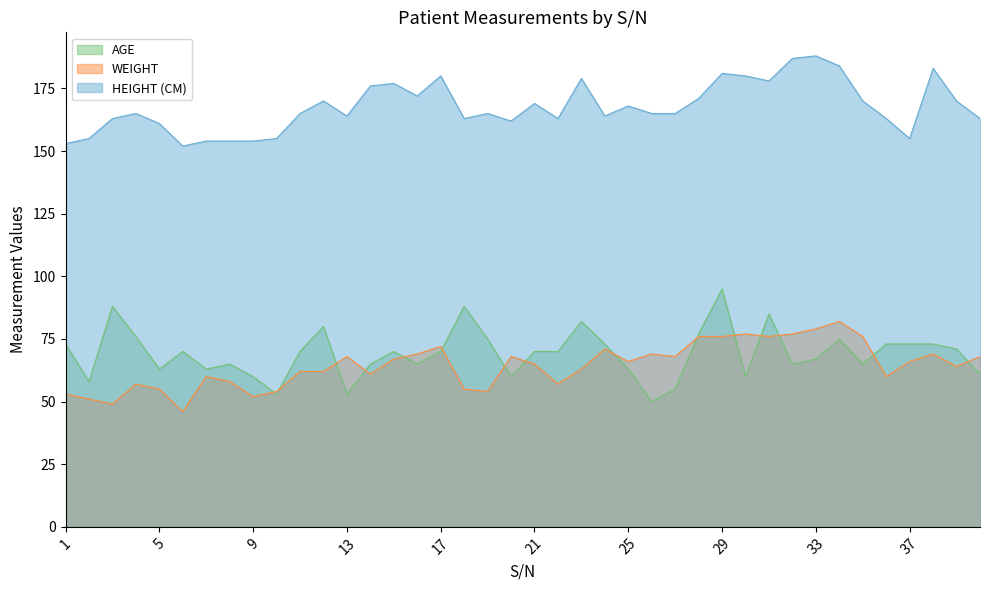

Count the number of categories in the chart.

40